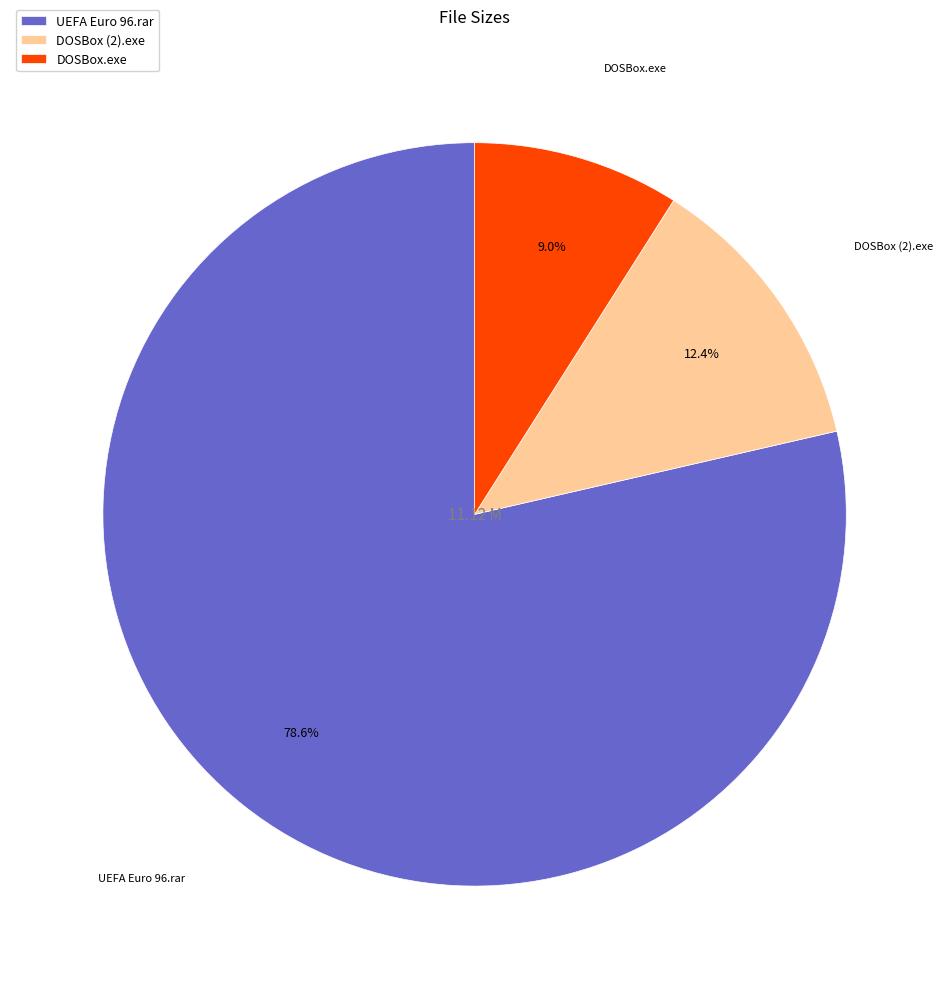

How many segments does this pie chart have?

3